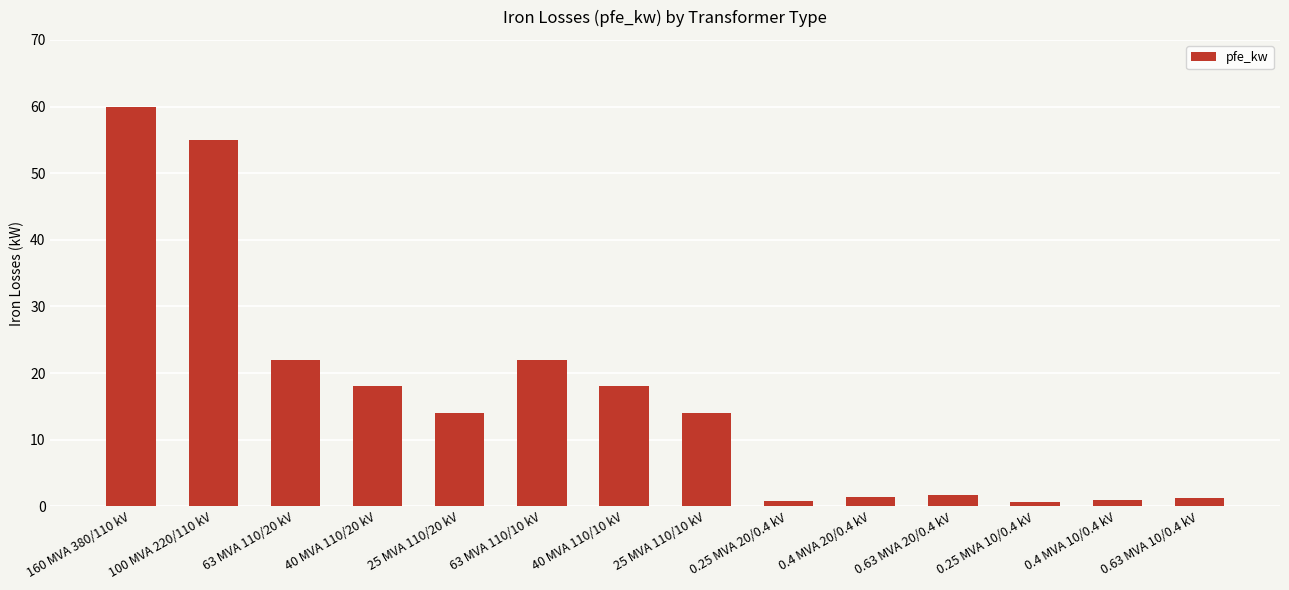

Approximately how many times larger is the value at 160 MVA 380/110 kV compared to 40 MVA 110/10 kV?

3.3